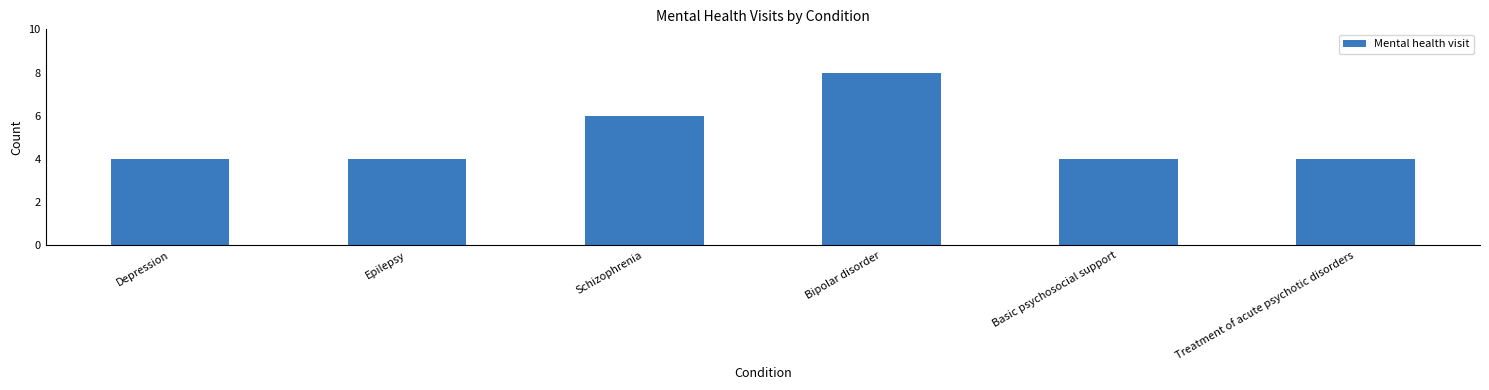

Reading left to right, extract all data points from this chart.

Depression=4	Epilepsy=4	Schizophrenia=6	Bipolar disorder=8	Basic psychosocial support=4	Treatment of acute psychotic disorders=4